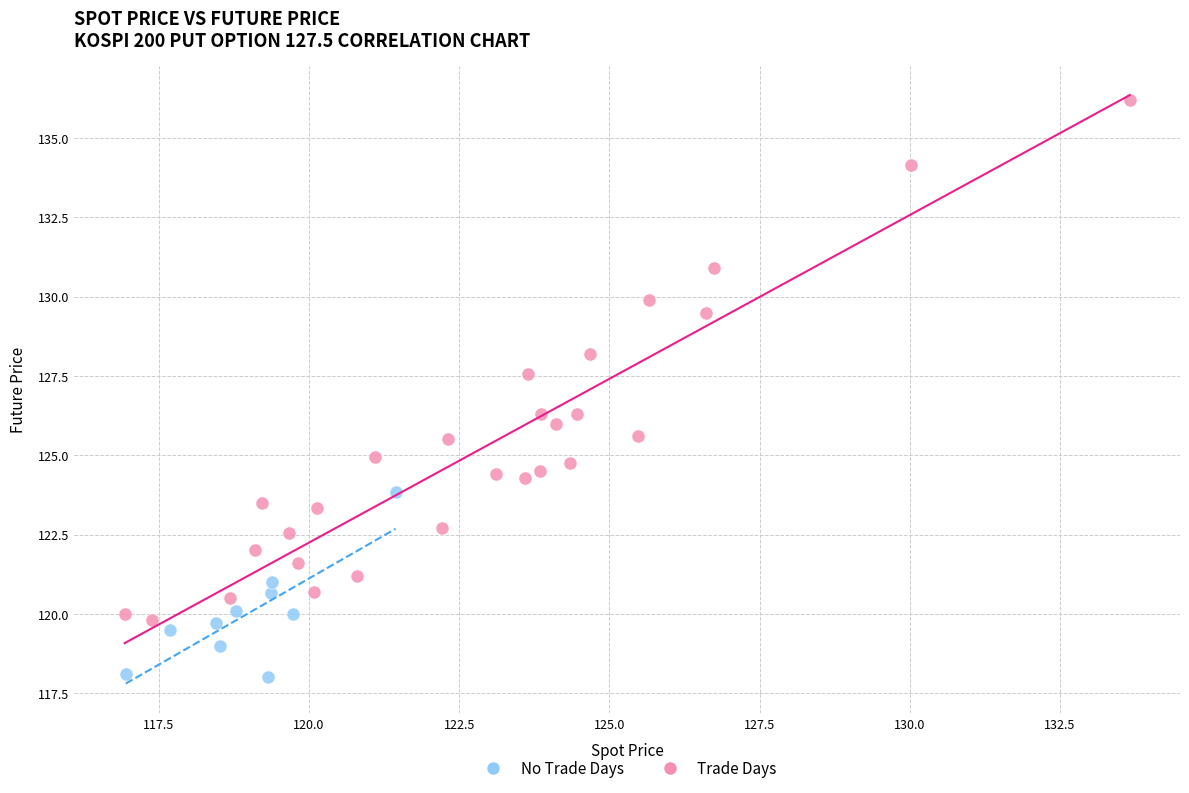

Which series has the widest spread of Y values?

Trade Days